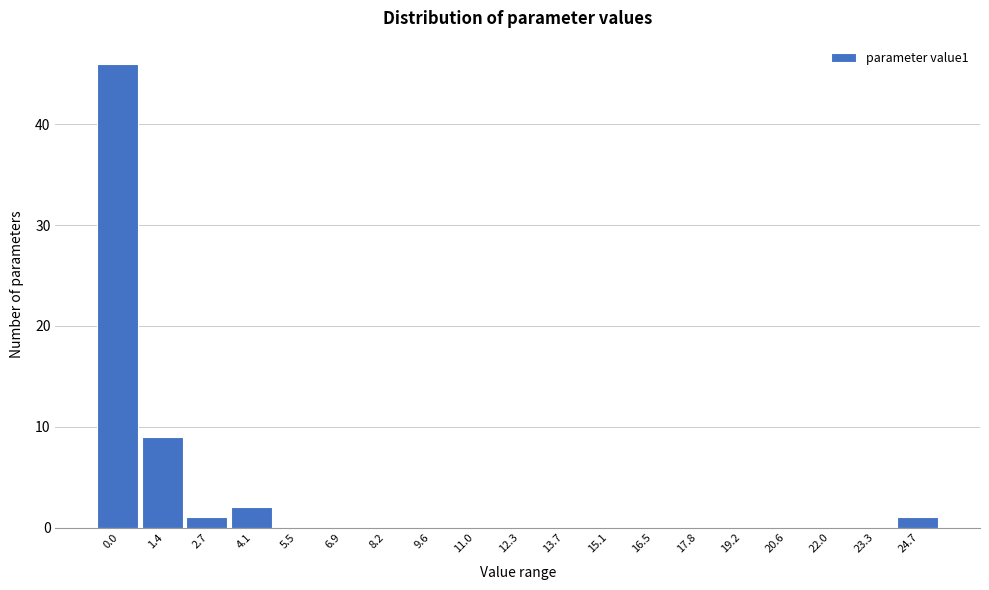

Reading left to right, extract all data points from this chart.

0.0=46	1.4=9	2.7=1	4.1=2	5.5=0	6.9=0	8.2=0	9.6=0	11.0=0	12.3=0	13.7=0	15.1=0	16.5=0	17.8=0	19.2=0	20.6=0	22.0=0	23.3=0	24.7=1